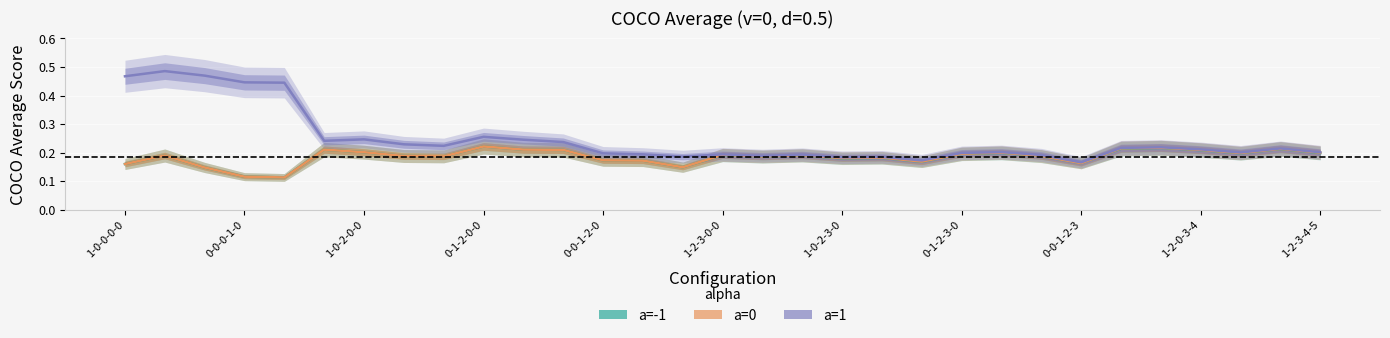

At how many categories does at least one series exceed 0?

31